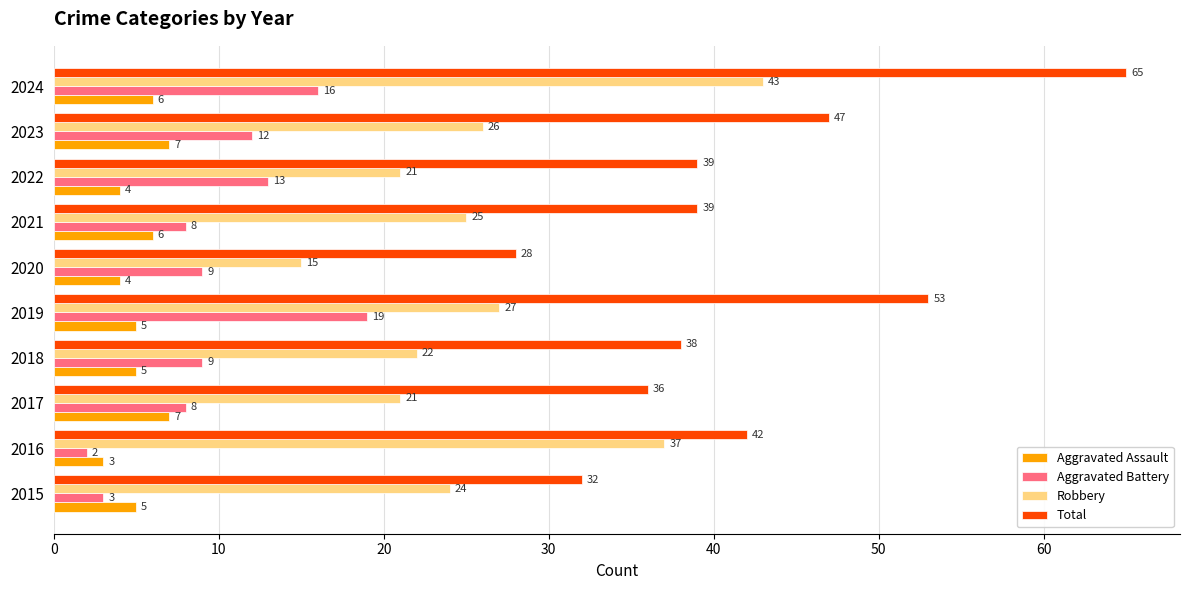

Is the value of Aggravated Assault at 2024 greater than the value of Total at 2016?

No